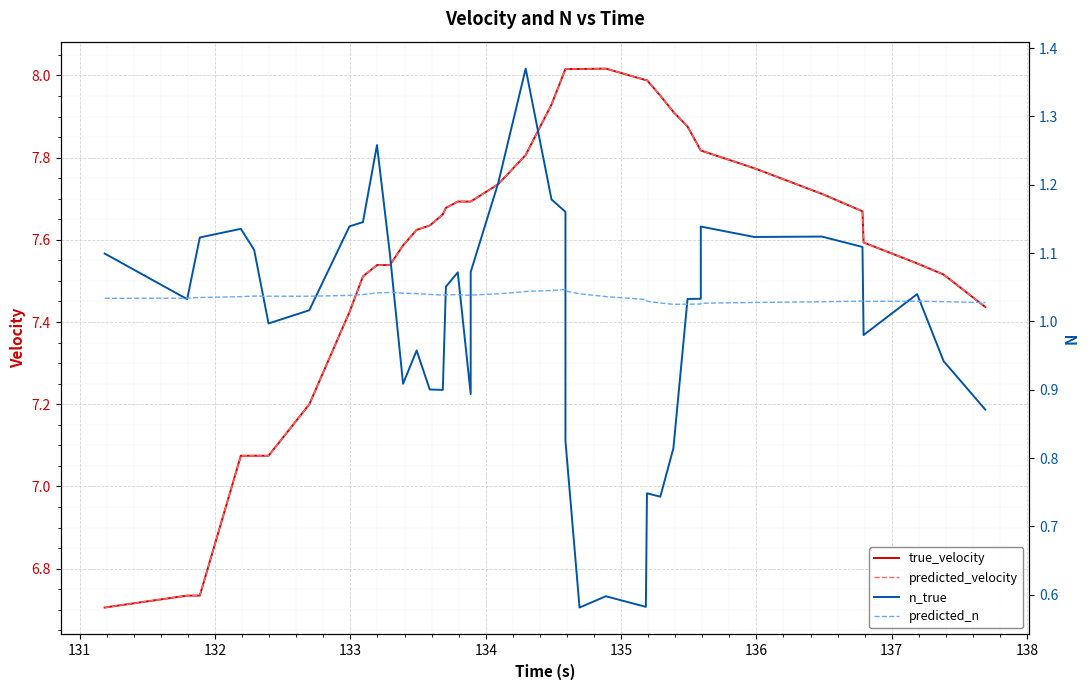

List the series in order of their peak value, lowest first.

predicted_n, n_true, true_velocity, predicted_velocity